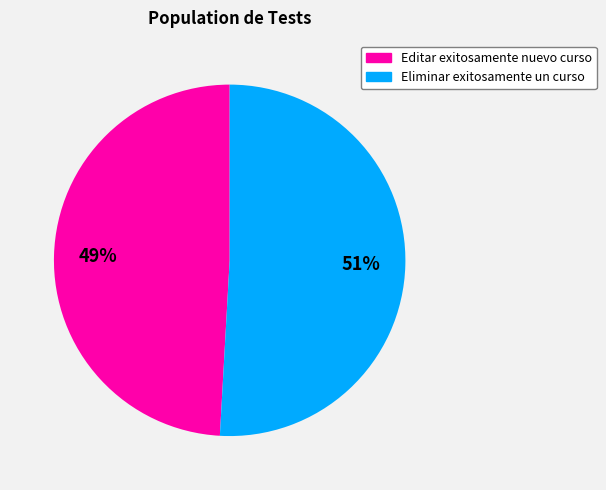

Rank the categories by value from lowest to highest.

Editar exitosamente nuevo curso, Eliminar exitosamente un curso